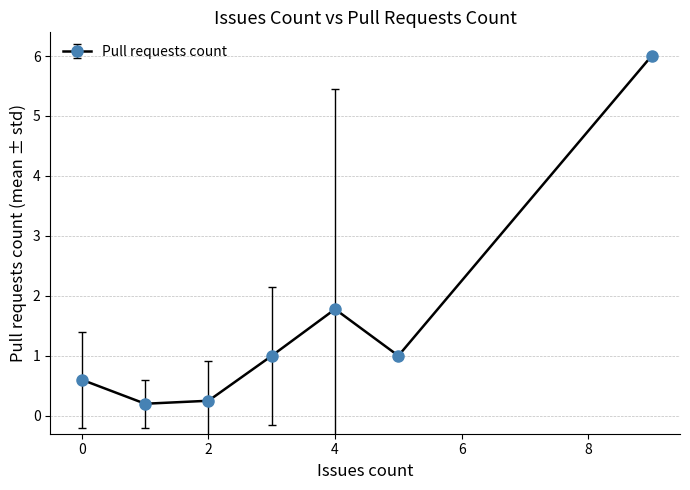

What is the value of the 1st point from the left?

0.6